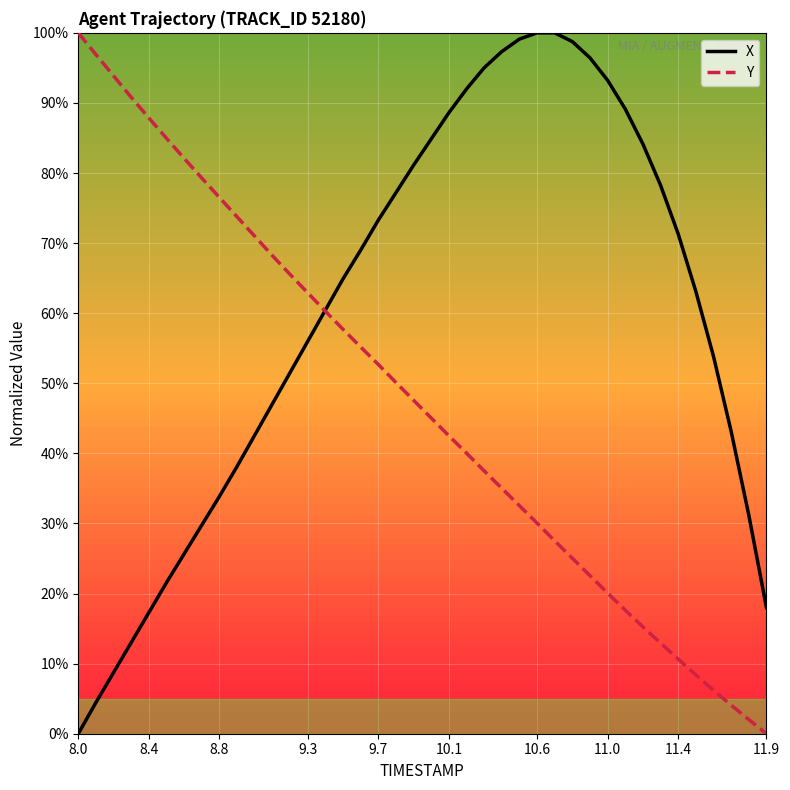

Rank the series by their average value, from lowest to highest.

Y, X